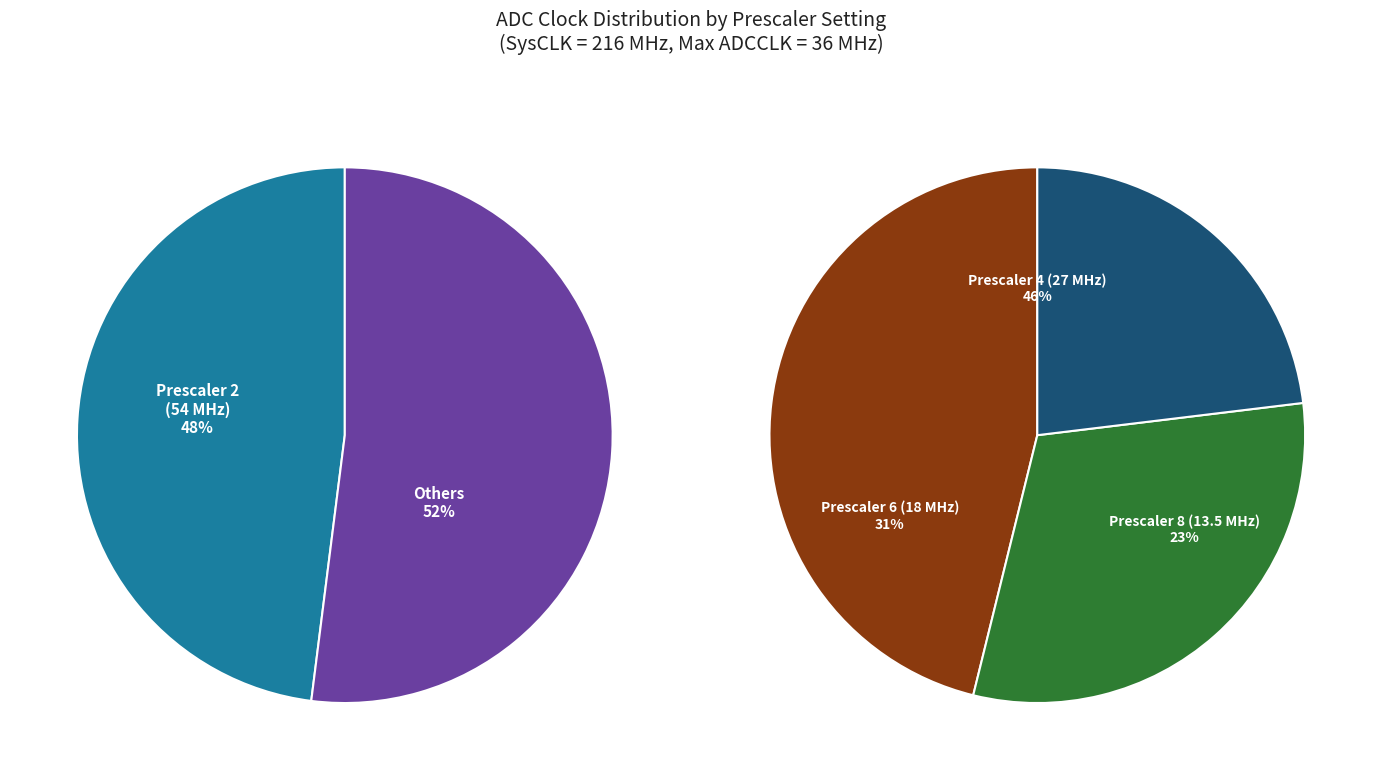

Approximately how many times larger is the value at Prescaler 4 (27 MHz) compared to Prescaler 6 (18 MHz)?

1.5